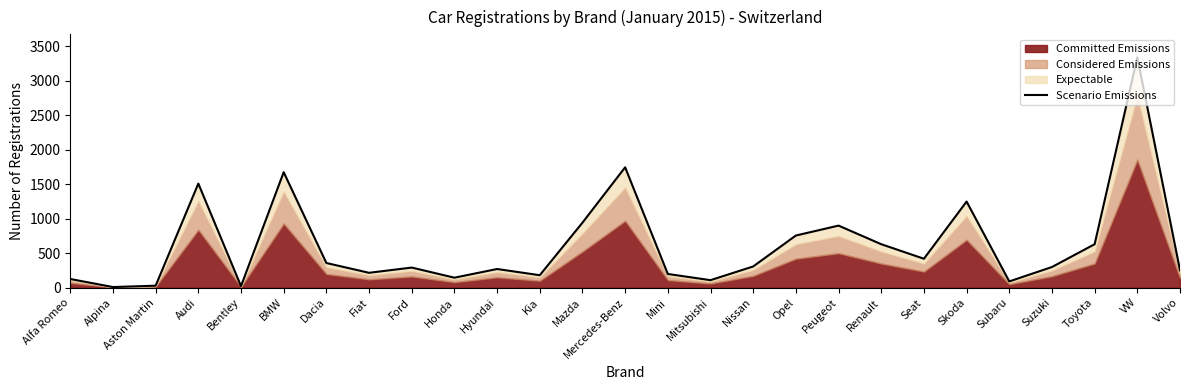

Rank the categories by value from highest to lowest.

VW, Mercedes-Benz, BMW, Audi, Skoda, Mazda, Peugeot, Opel, Renault, Toyota, Seat, Dacia, Nissan, Suzuki, Ford, Hyundai, Volvo, Fiat, Mini, Kia, Honda, Alfa Romeo, Mitsubishi, Subaru, Aston Martin, Bentley, Alpina